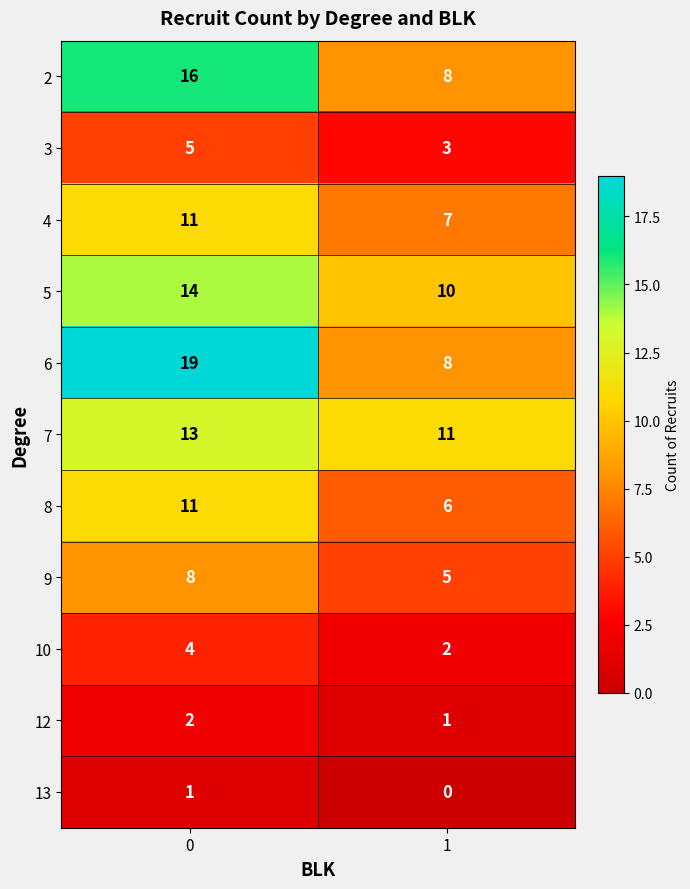

True or false: 2 has a value of 27 at 0.

False